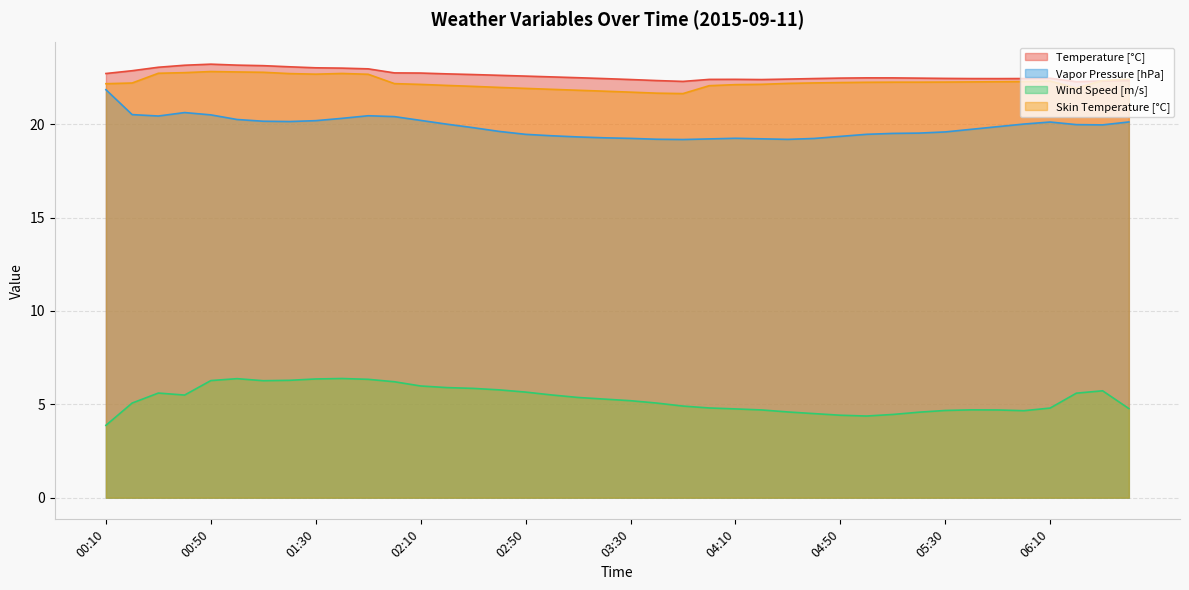

What is the highest value of the Vapor Pressure [hPa] series?

21.8